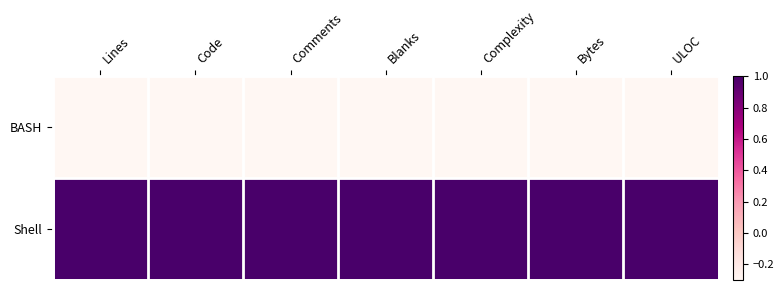

Which series has the largest range (max minus min)?

BASH